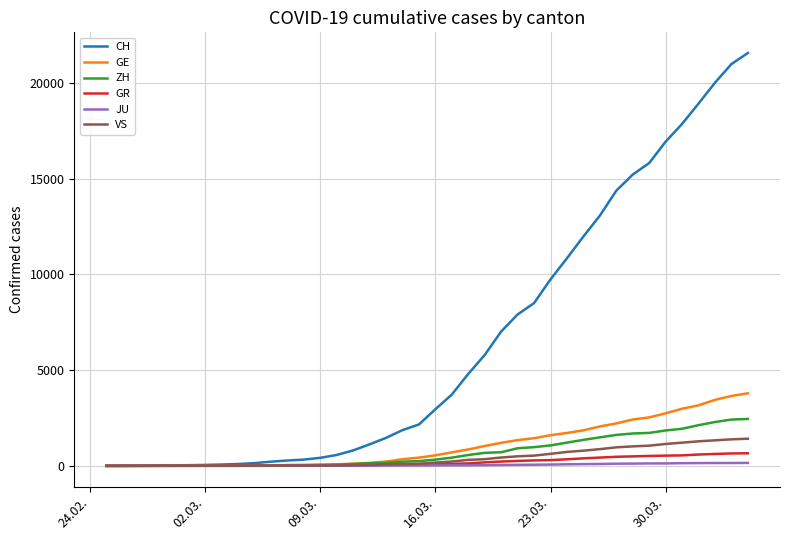

Which series has the widest spread of values?

CH